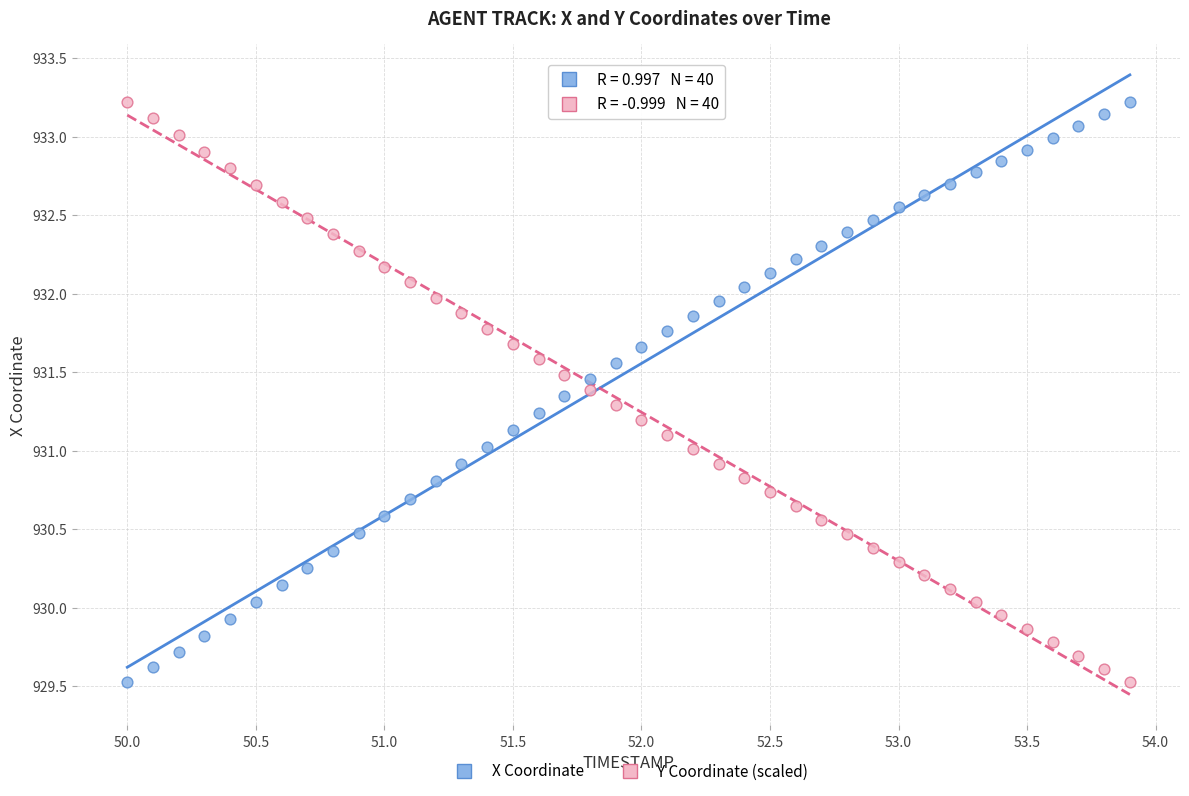

Across all data points, what is the range of X values (max minus min)?

3.9